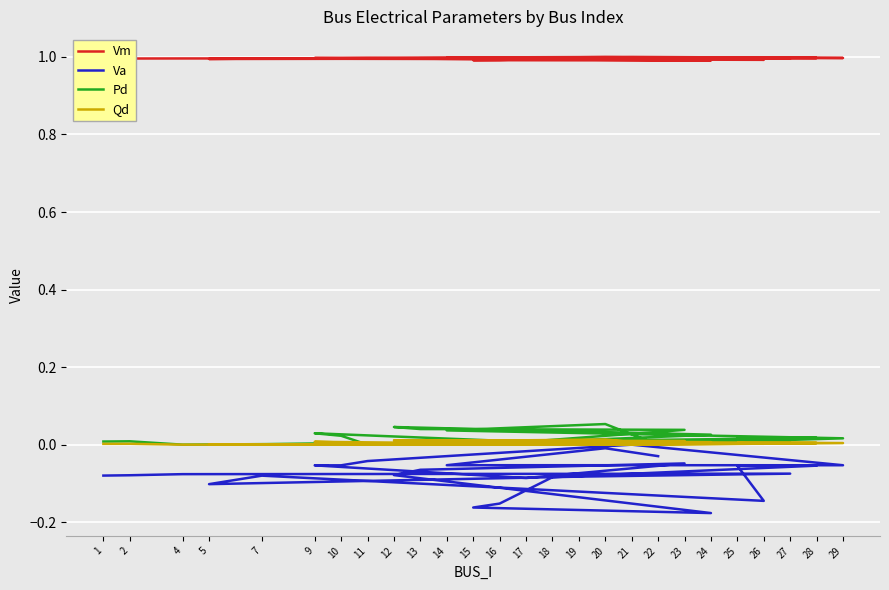

At 17, list the series in order from largest to smallest.

Vm, Pd, Qd, Va